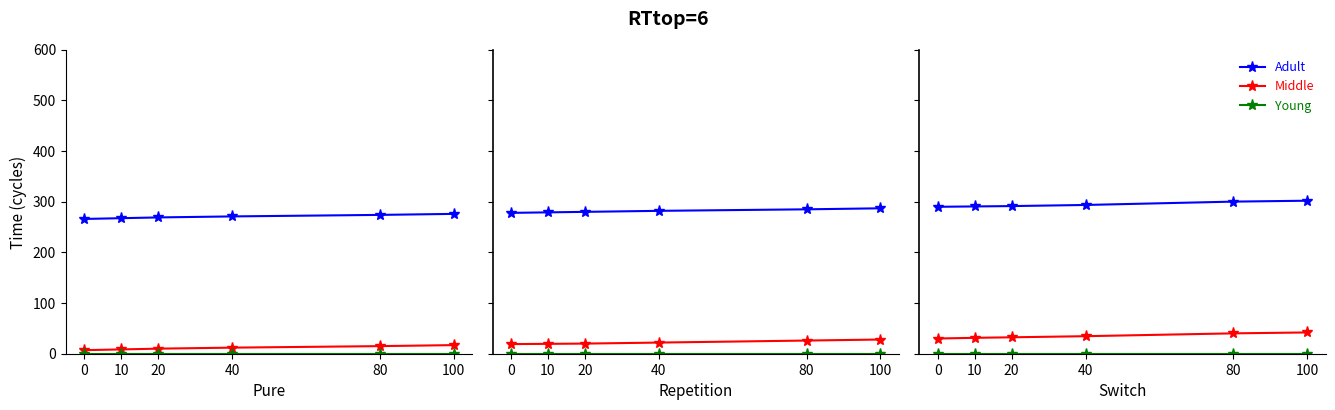

Which series changed the most between 40 and 100?

Adult